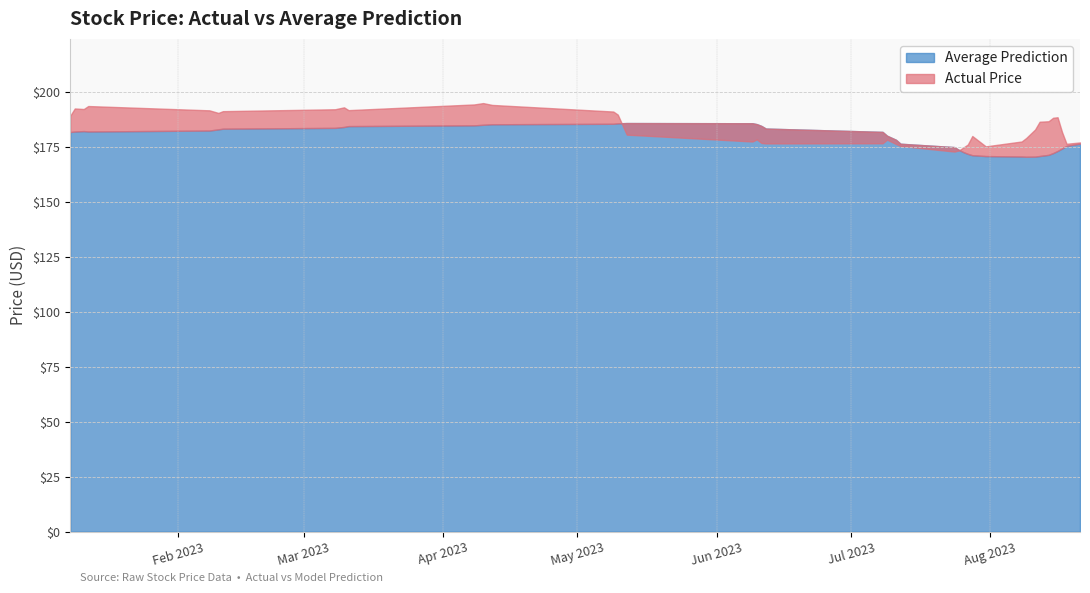

How many times do Average Prediction and Actual Price cross each other?

2